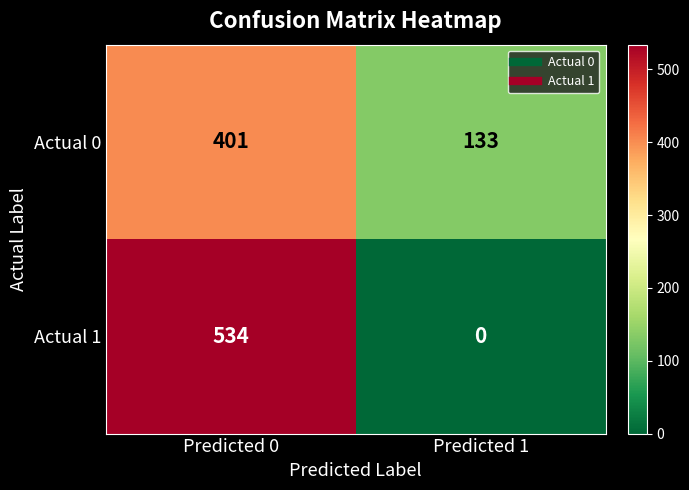

What is the difference between the Actual 1 values at Predicted 1 and Predicted 0?

534